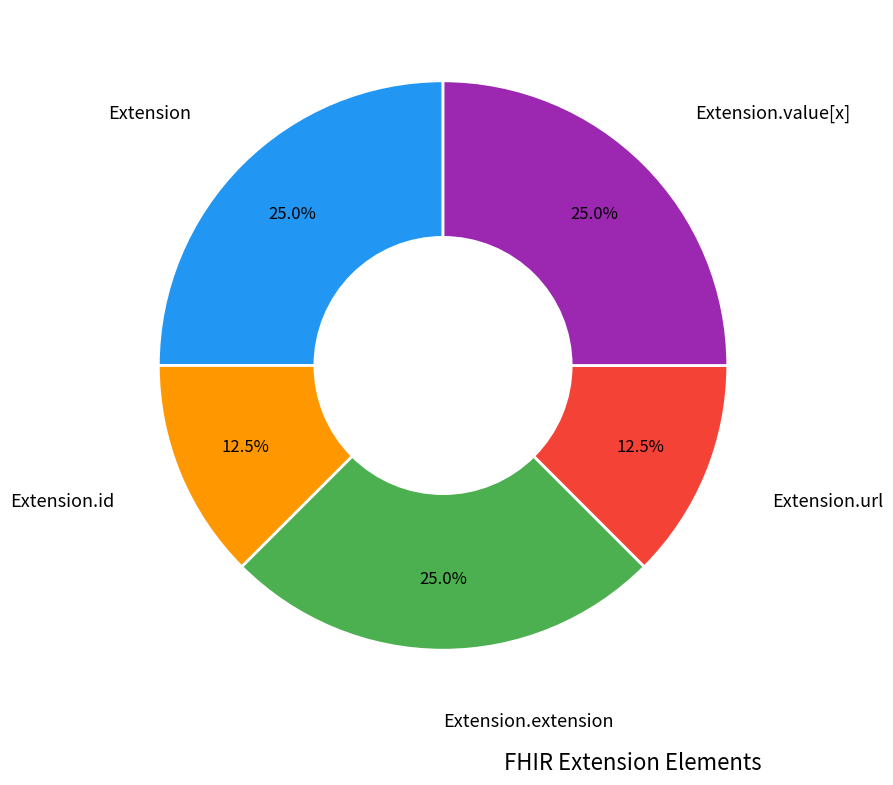

To the nearest percent, what is the average slice percentage?

20%